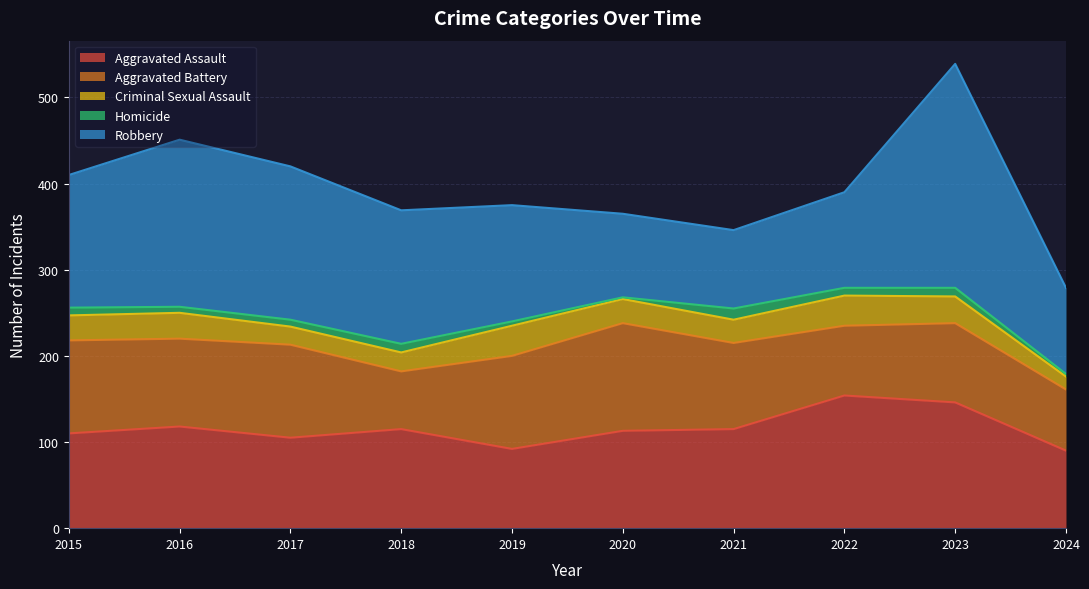

Does the chart display data point markers on the line(s)?

No